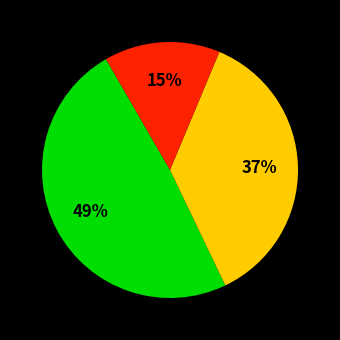

To the nearest percent, what is the average slice percentage?

33%